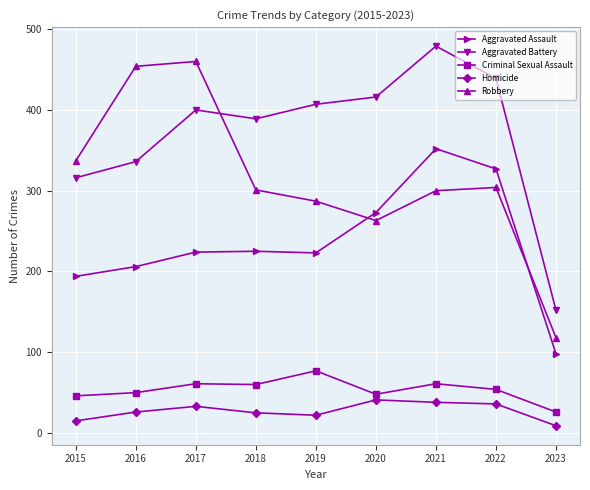

Which series has the largest range (max minus min)?

Robbery